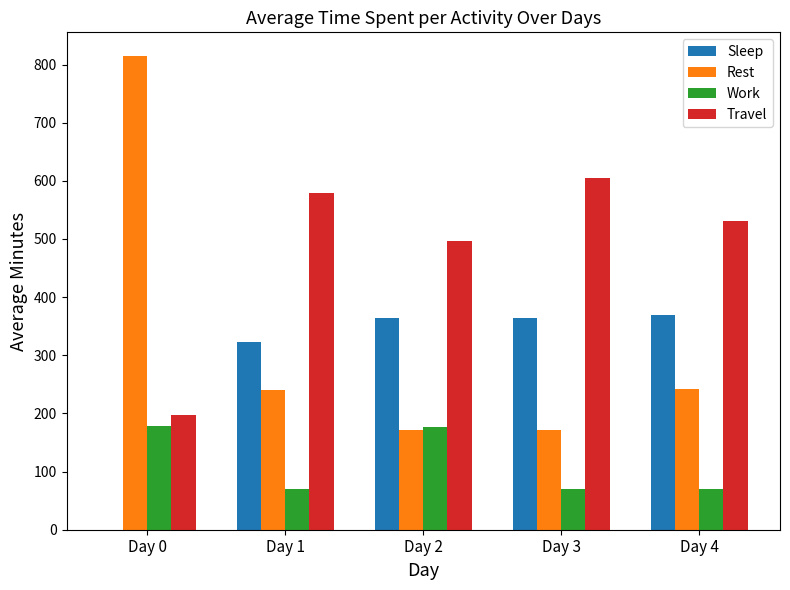

What are all the series names shown in the legend?

Sleep, Rest, Work, Travel